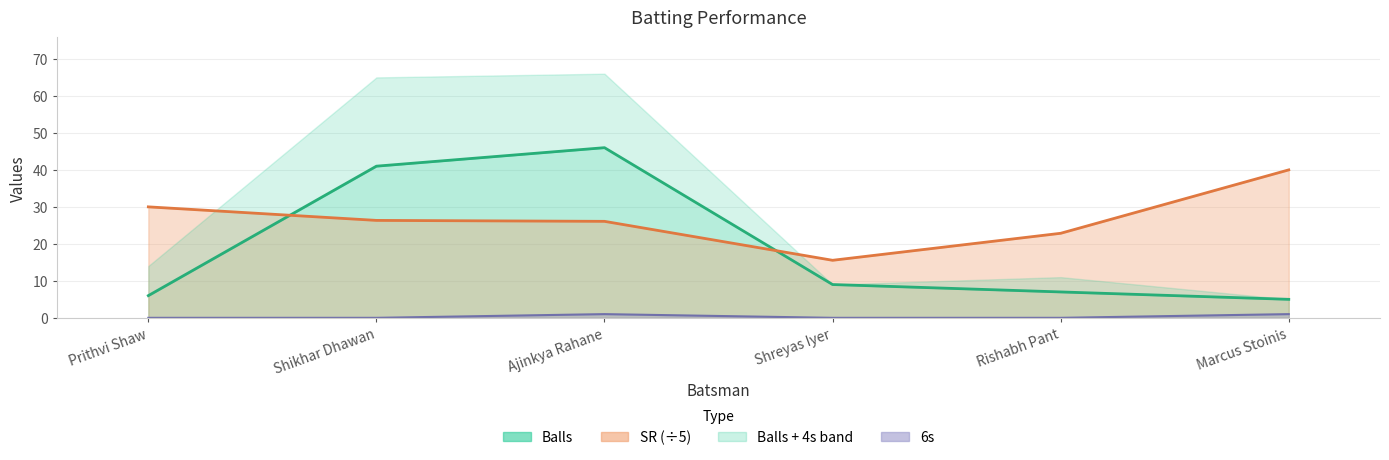

Which series has the largest range (max minus min)?

Balls